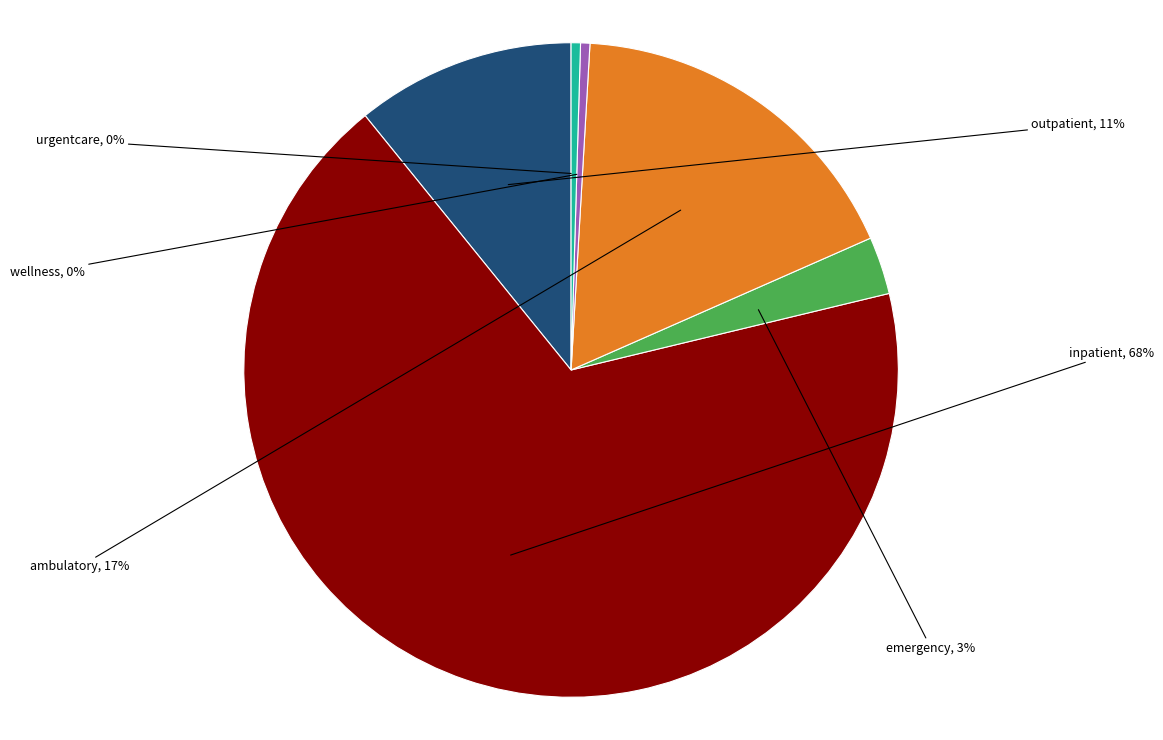

True or false: urgentcare accounts for 0% of the total.

True